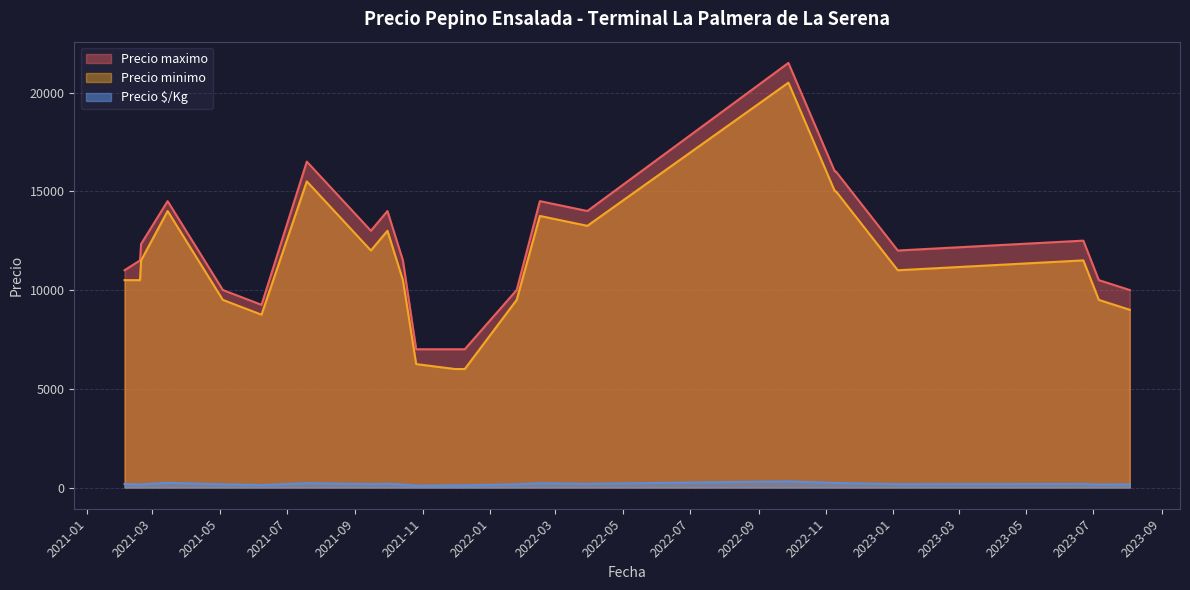

What are all the series names shown in the legend?

Precio maximo, Precio minimo, Precio $/Kg